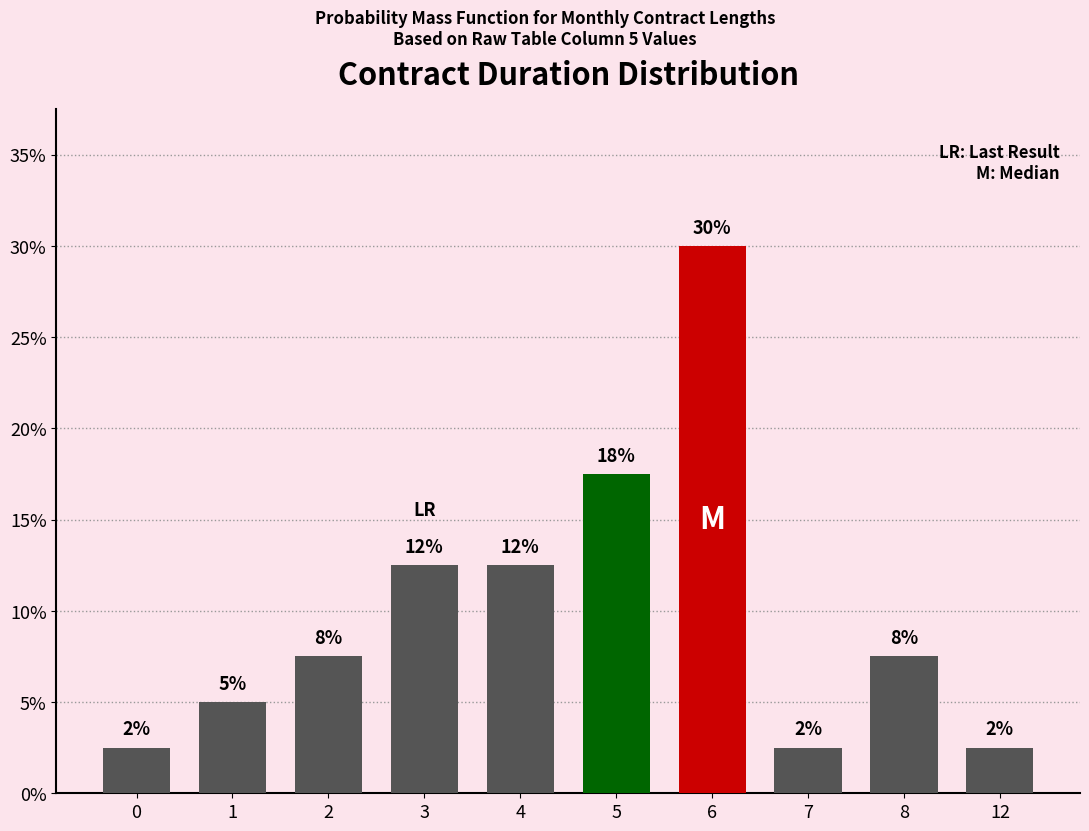

How many bars are there in total?

10